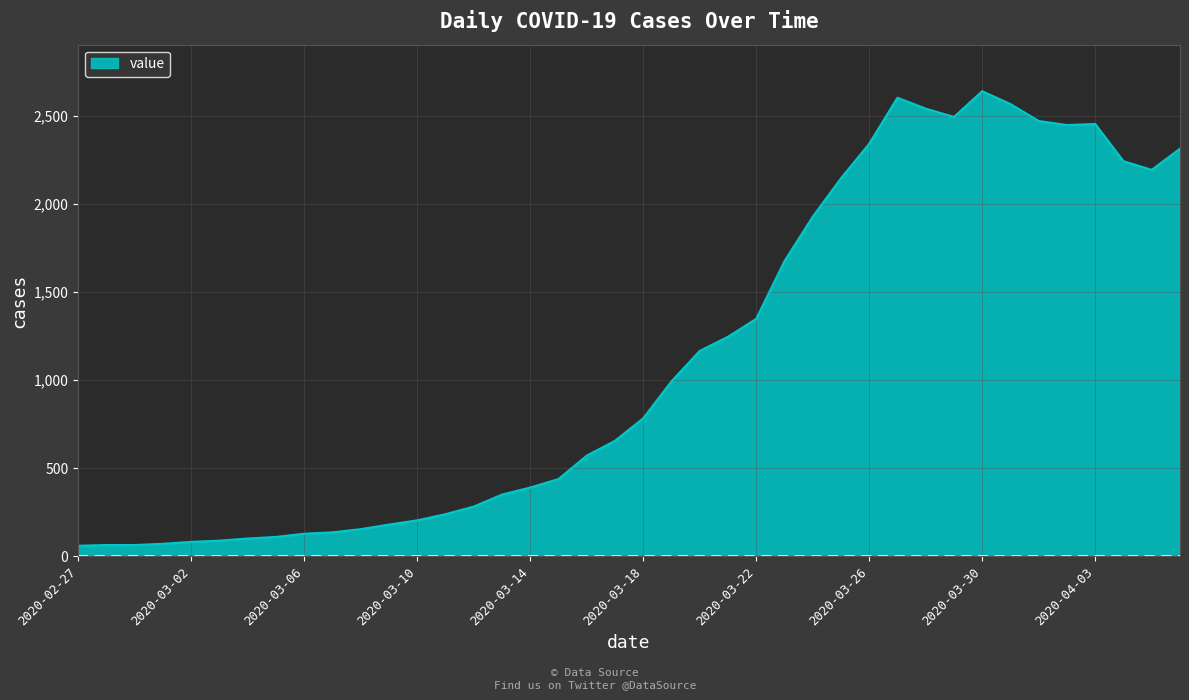

What is the difference between the maximum and minimum values?

2578